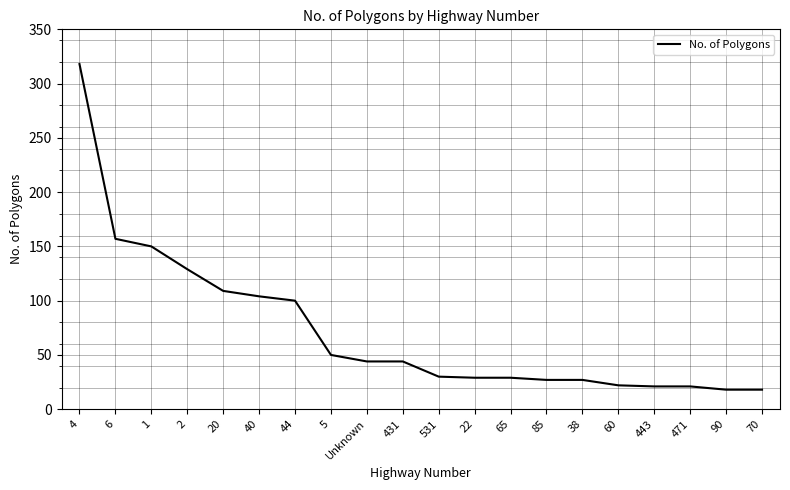

The value at 60 is 22. True or false?

True